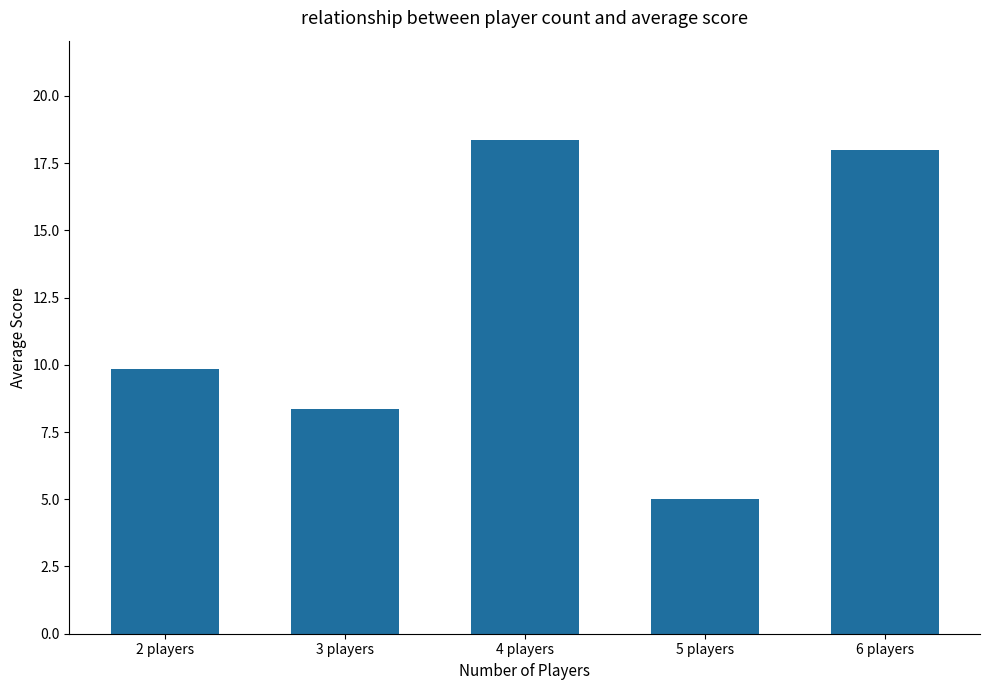

Read the value at 2 players.

9.9